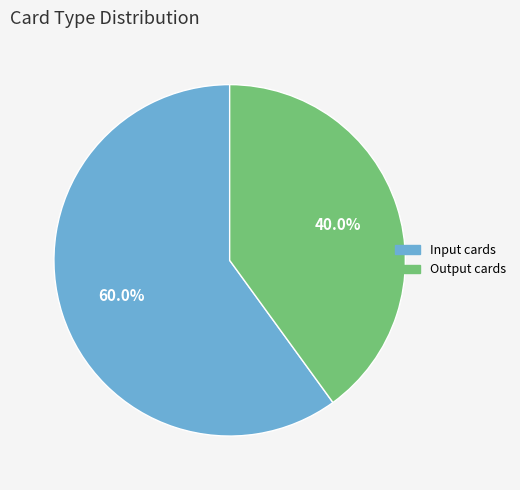

Which category has the smallest portion of the pie?

Output cards